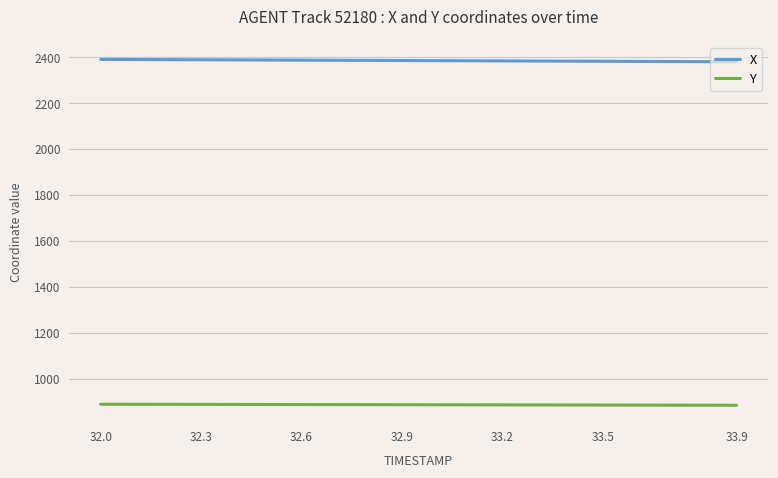

Rank the series by their average value, from lowest to highest.

Y, X